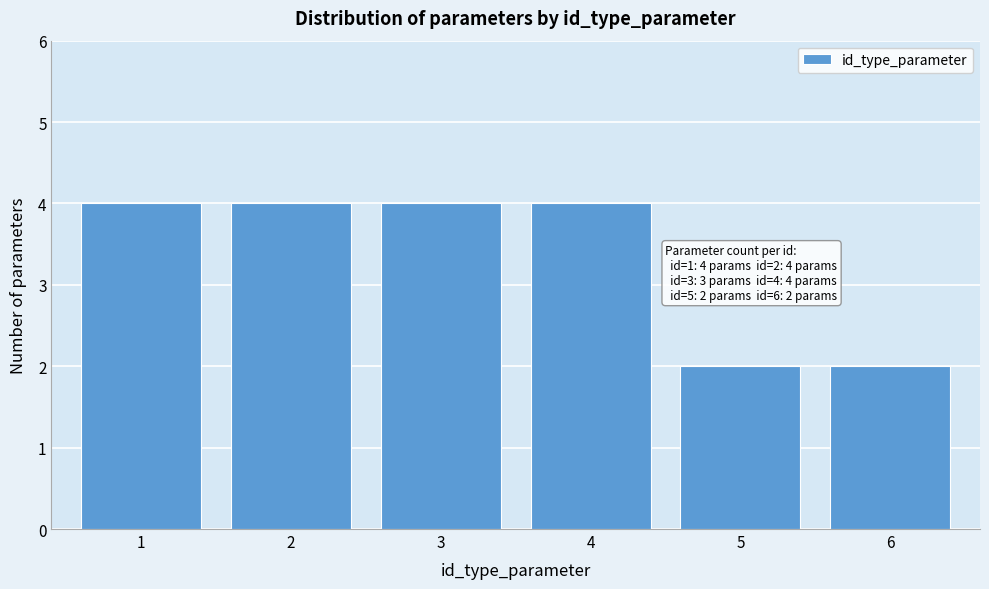

Reading left to right, what are all the values shown in this chart?

4	4	4	4	2	2